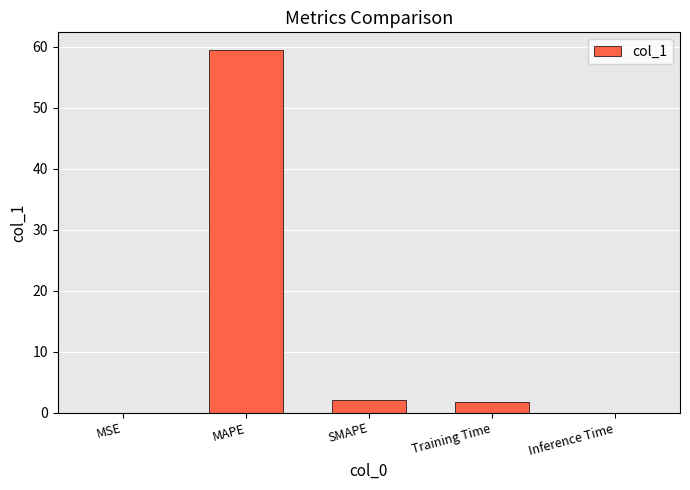

The value at MSE is 0.0. True or false?

True